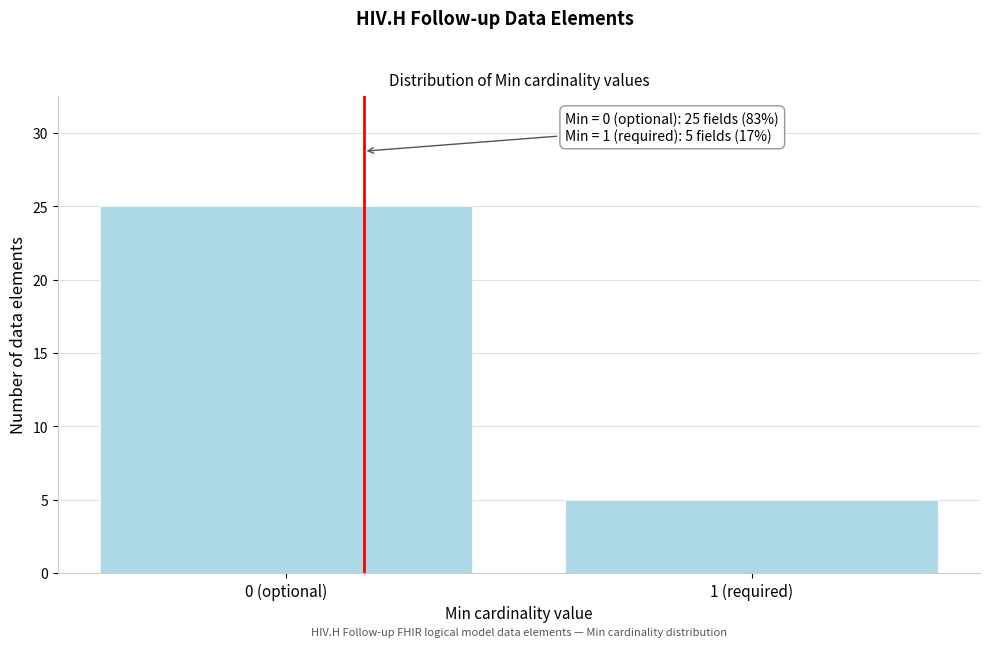

Reading left to right, transcribe all the data shown in this chart.

25	5